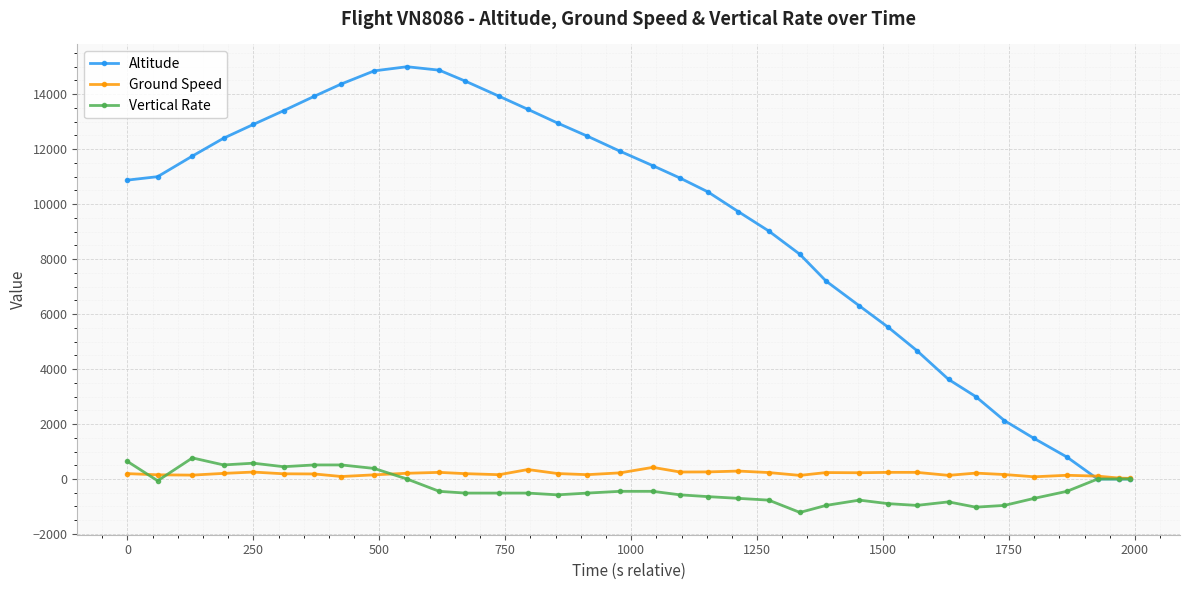

Which series has the largest total across all categories?

Altitude